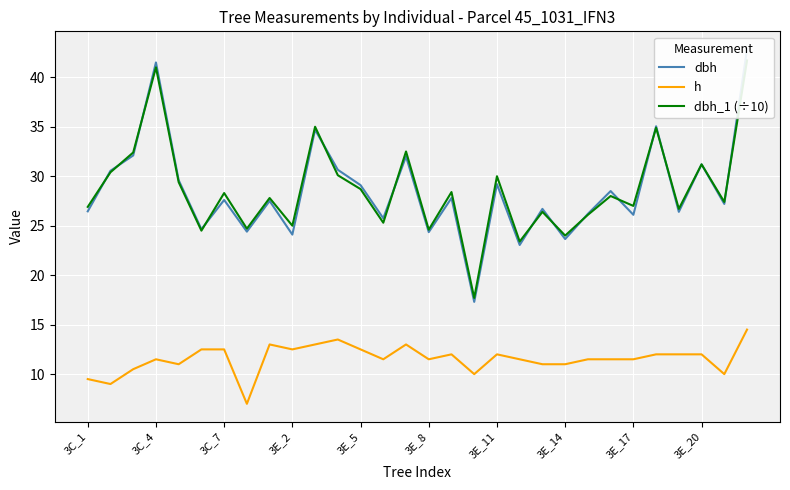

What position from the left is 3C_4?

4